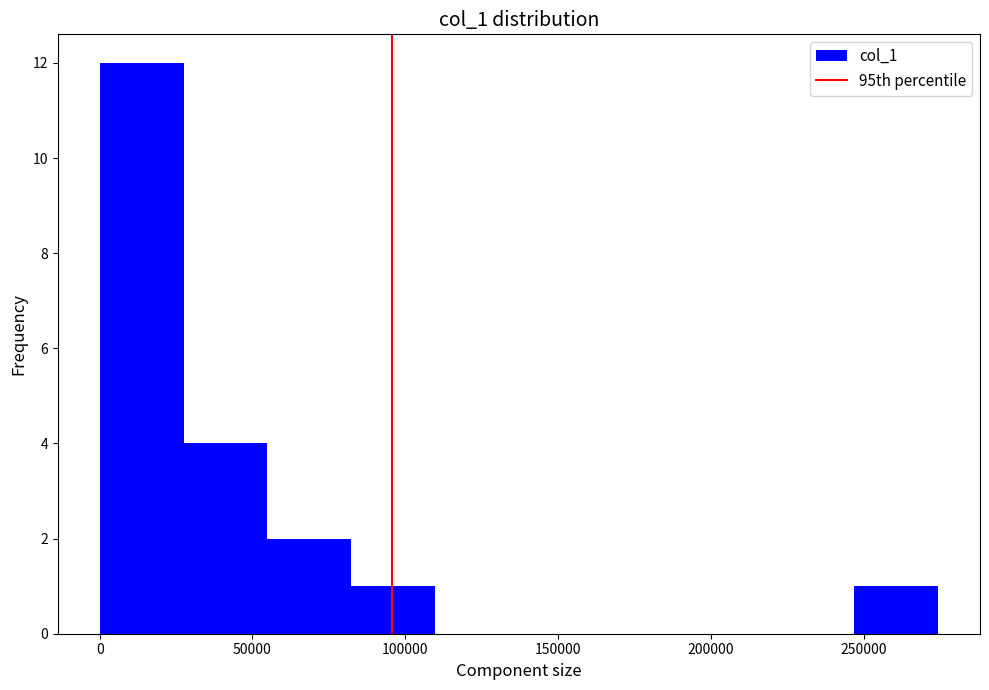

Reading left to right, list every bar in this chart as the range it spans on the x-axis followed by its height. Neither the bar edges nor the heights are printed on the chart, so give them approximately, as read against the axes.

0 to 25000: 12
25000 to 55000: 4
55000 to 80000: 2
80000 to 110000: 1
110000 to 135000: 0
135000 to 165000: 0
165000 to 190000: 0
190000 to 220000: 0
220000 to 245000: 0
245000 to 275000: 1